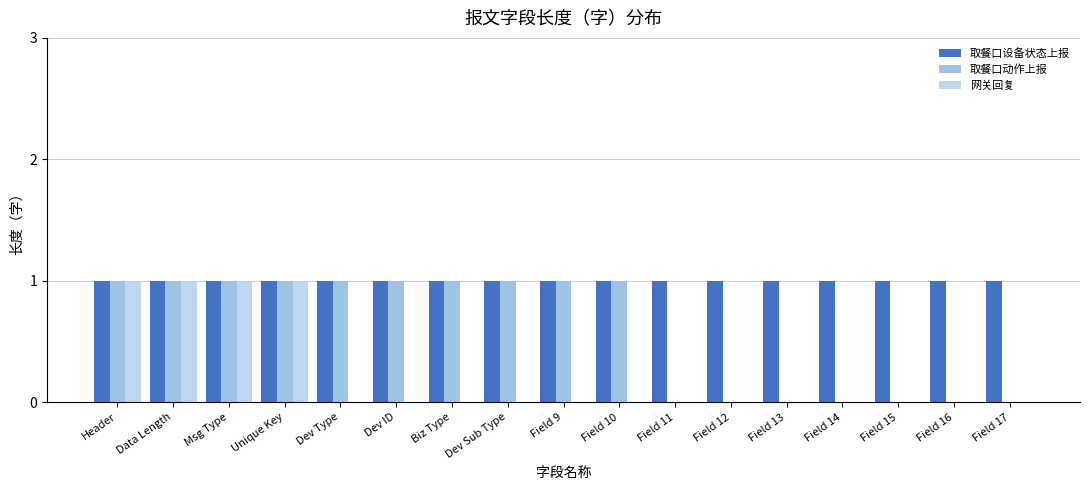

Between Biz Type and Field 16, which series saw the biggest shift?

取餐口动作上报